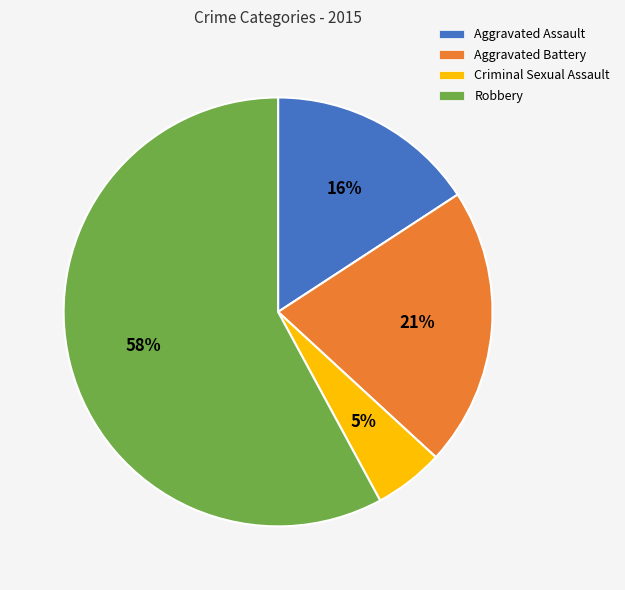

The Aggravated Battery slice represents 21% of the pie. True or false?

True